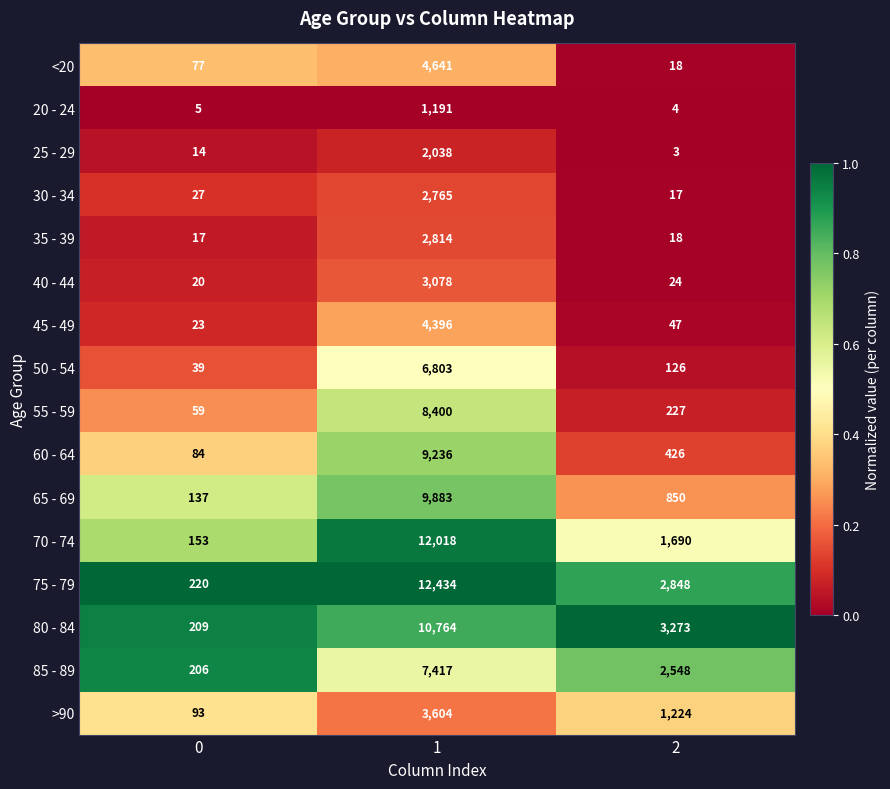

Between 0 and 2, which series saw the biggest shift?

80 - 84